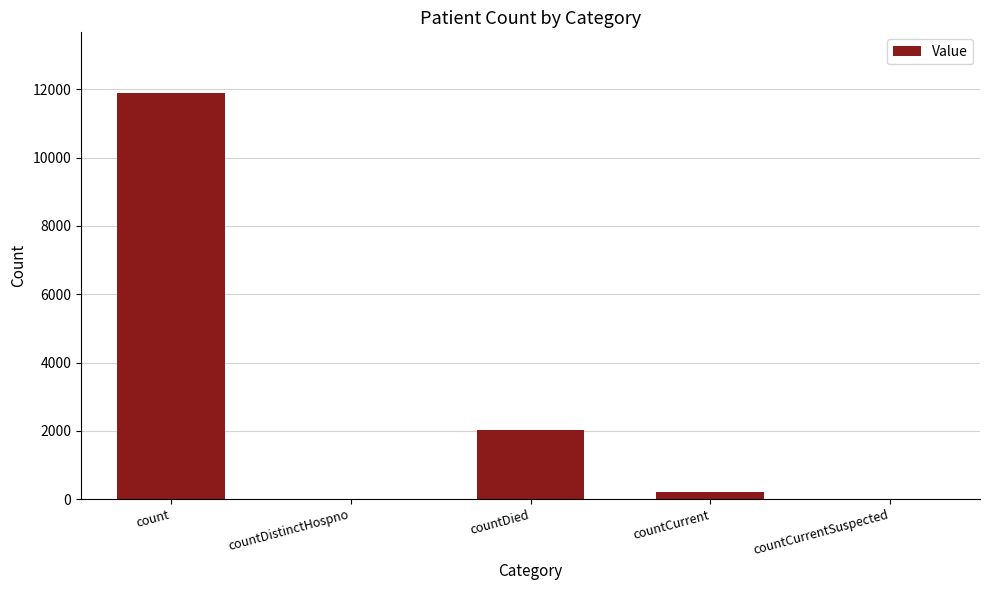

What is the sum of the values at countDied and countDistinctHospno?

2029